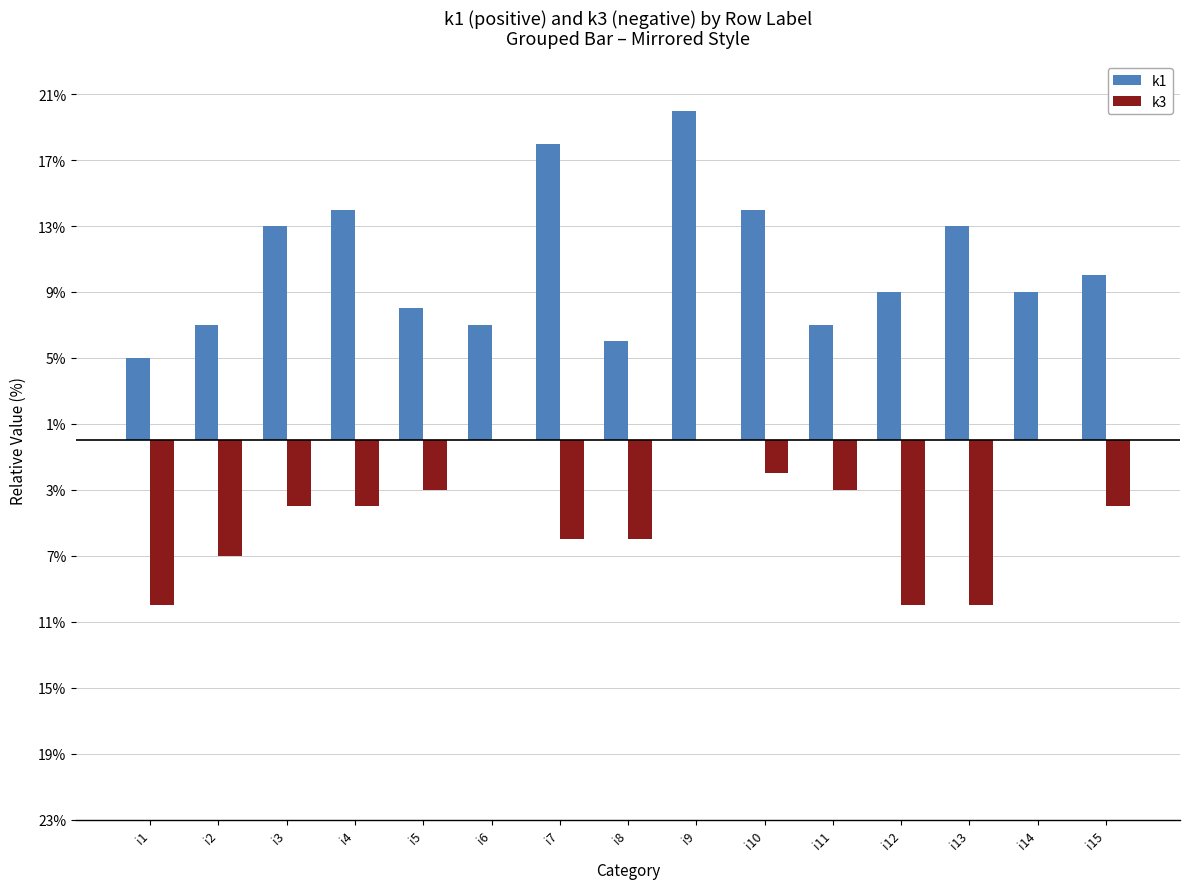

What are all the series names shown in the legend?

k1, k3